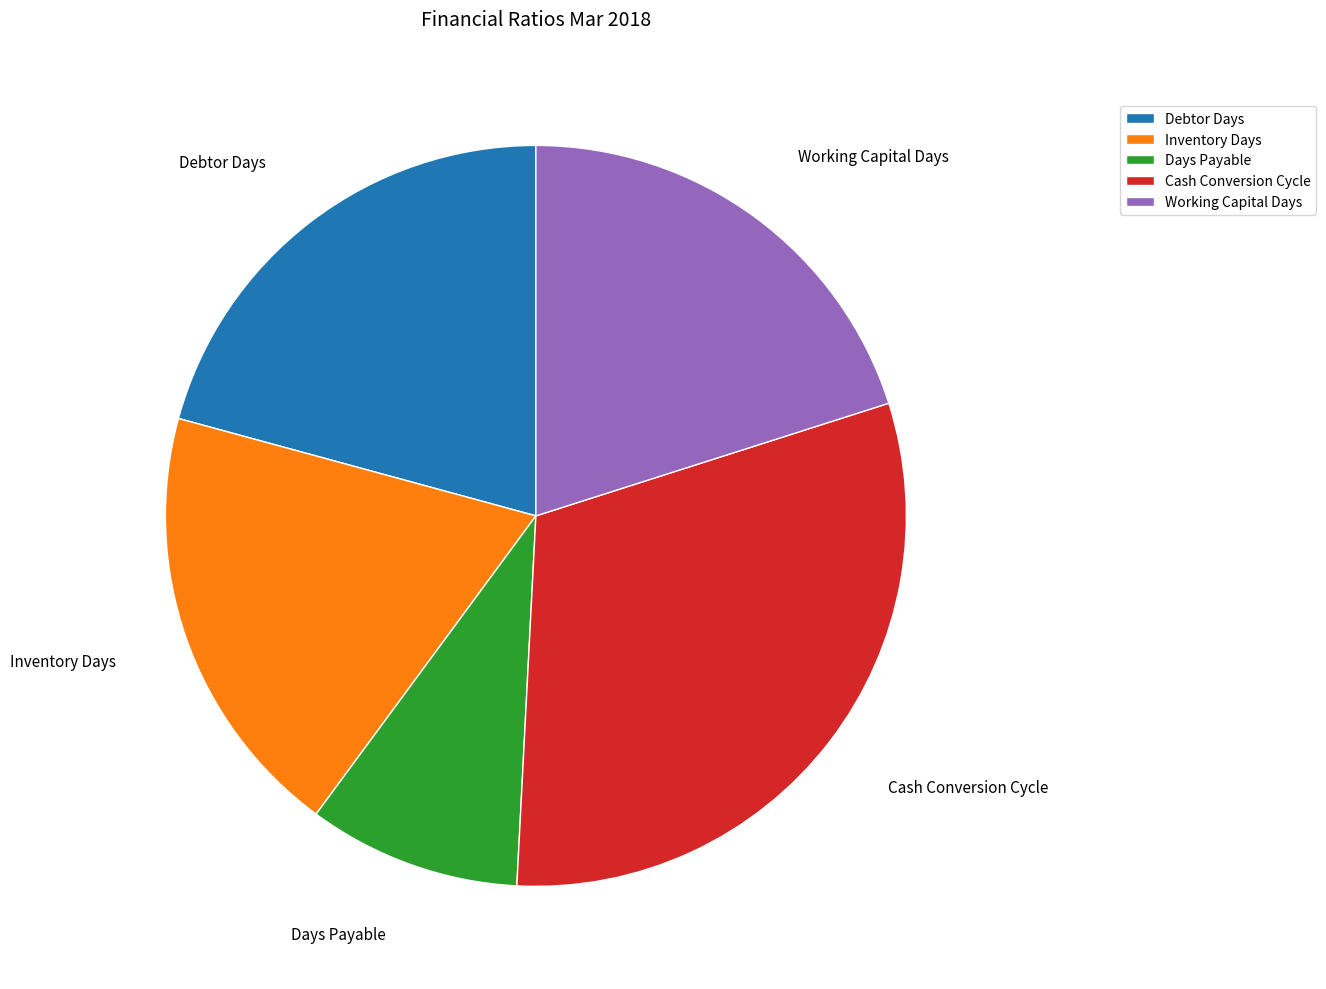

Rank the categories by value from highest to lowest.

Cash Conversion Cycle, Debtor Days, Working Capital Days, Inventory Days, Days Payable